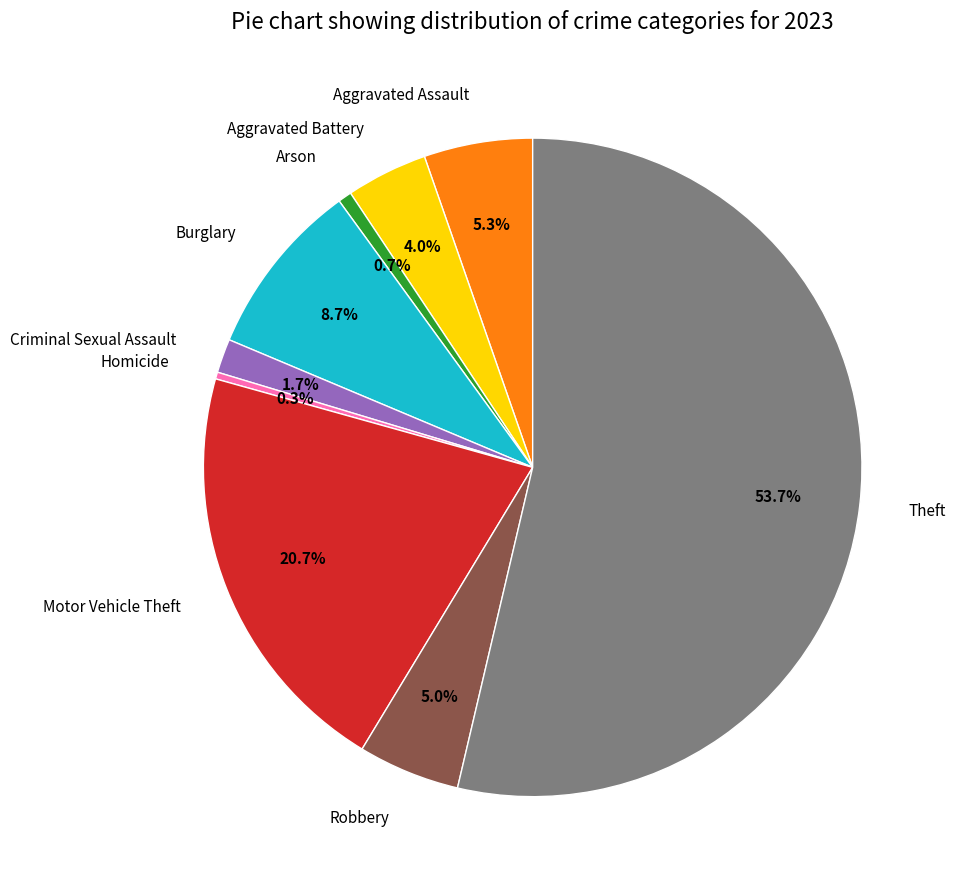

Which has a higher value, Aggravated Assault or Criminal Sexual Assault?

Aggravated Assault